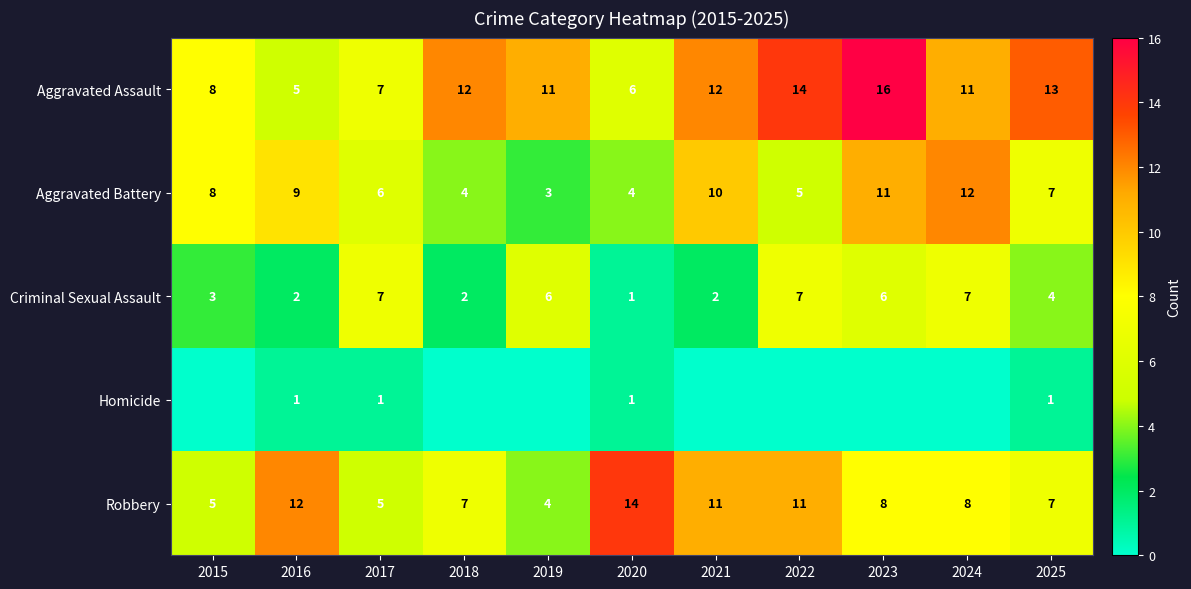

What is the greatest value displayed?

16